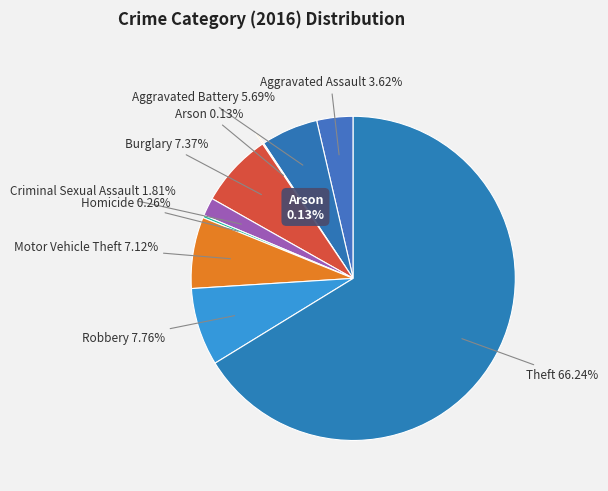

Between Homicide and Robbery, which is larger?

Robbery